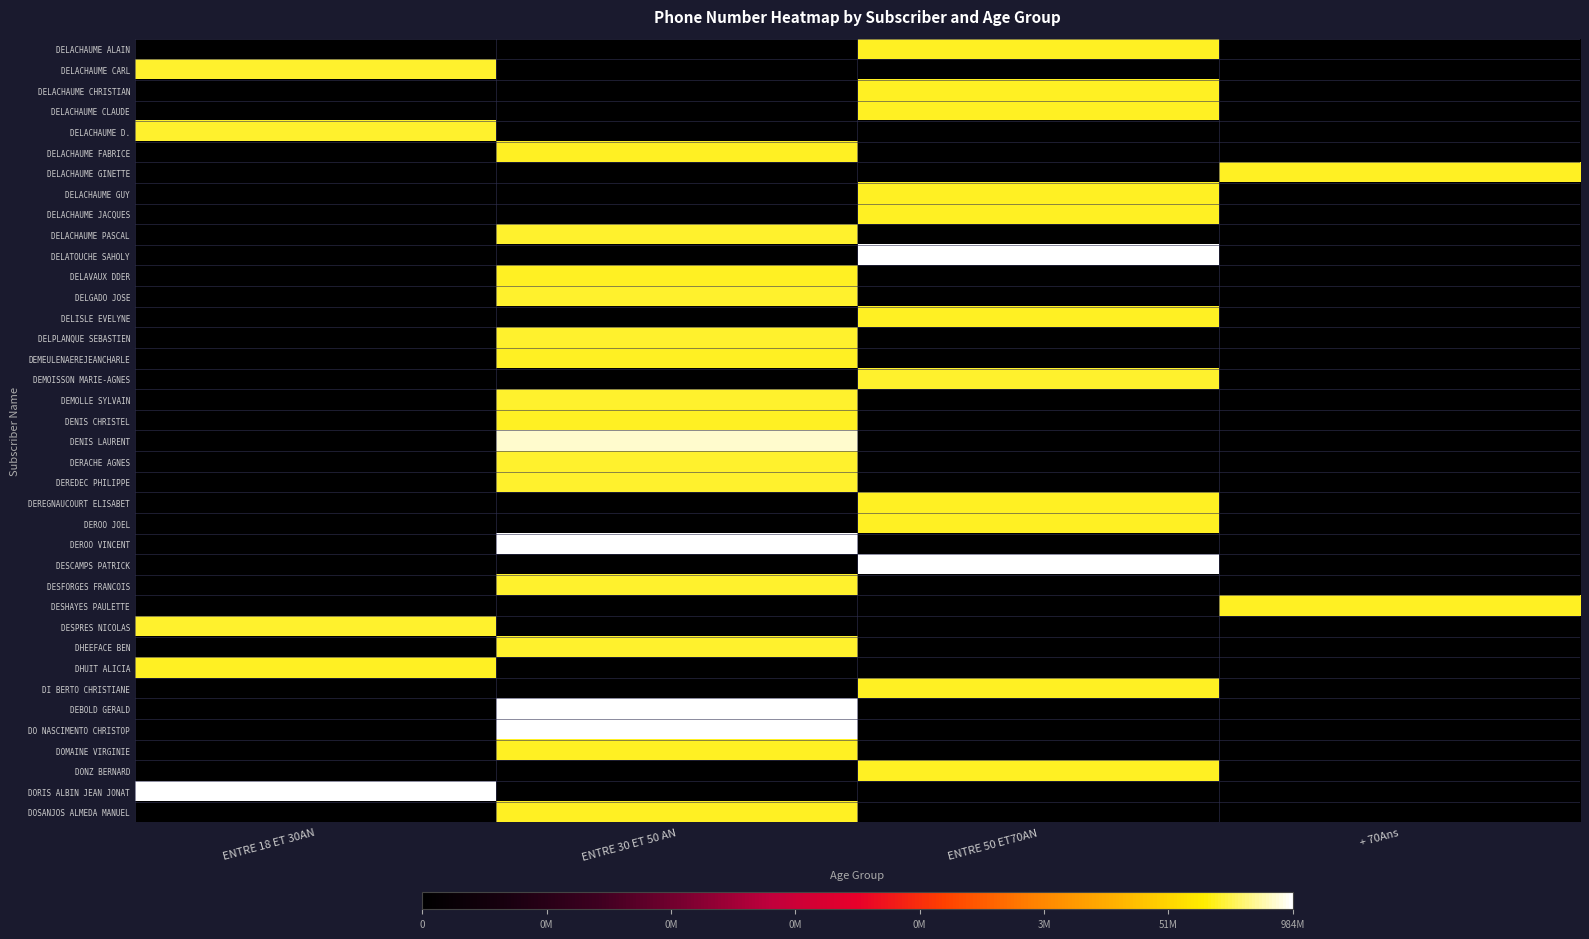

At ENTRE 30 ET 50 AN, list the series in order from largest to smallest.

DO NASCIMENTO CHRISTOP, DEROO VINCENT, DEBOLD GERALD, DENIS LAURENT, DEREDEC PHILIPPE, DELPLANQUE SEBASTIEN, DELGADO JOSE, DHEEFACE BEN, DELACHAUME PASCAL, DERACHE AGNES, DESFORGES FRANCOIS, DEMOLLE SYLVAIN, DOSANJOS ALMEDA MANUEL, DEMEULENAEREJEANCHARLE, DELACHAUME FABRICE, DELAVAUX DDER, DENIS CHRISTEL, DOMAINE VIRGINIE, DELACHAUME ALAIN, DELACHAUME CARL, DELACHAUME CHRISTIAN, DELACHAUME CLAUDE, DELACHAUME D., DELACHAUME GINETTE, DELACHAUME GUY, DELACHAUME JACQUES, DELATOUCHE SAHOLY, DELISLE EVELYNE, DEMOISSON MARIE-AGNES, DEREGNAUCOURT ELISABET, DEROO JOEL, DESCAMPS PATRICK, DESHAYES PAULETTE, DESPRES NICOLAS, DHUIT ALICIA, DI BERTO CHRISTIANE, DONZ BERNARD, DORIS ALBIN JEAN JONAT